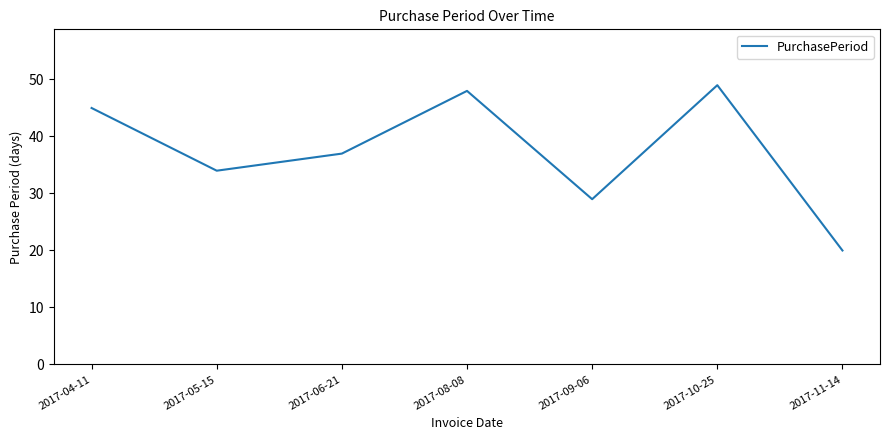

Where is the first local maximum?

2017-08-08